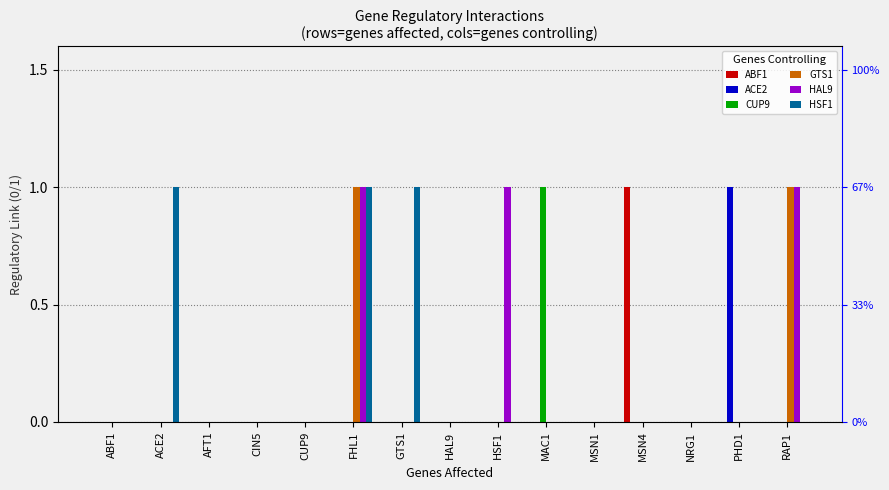

Which has a higher value, PHD1 or HAL9?

PHD1